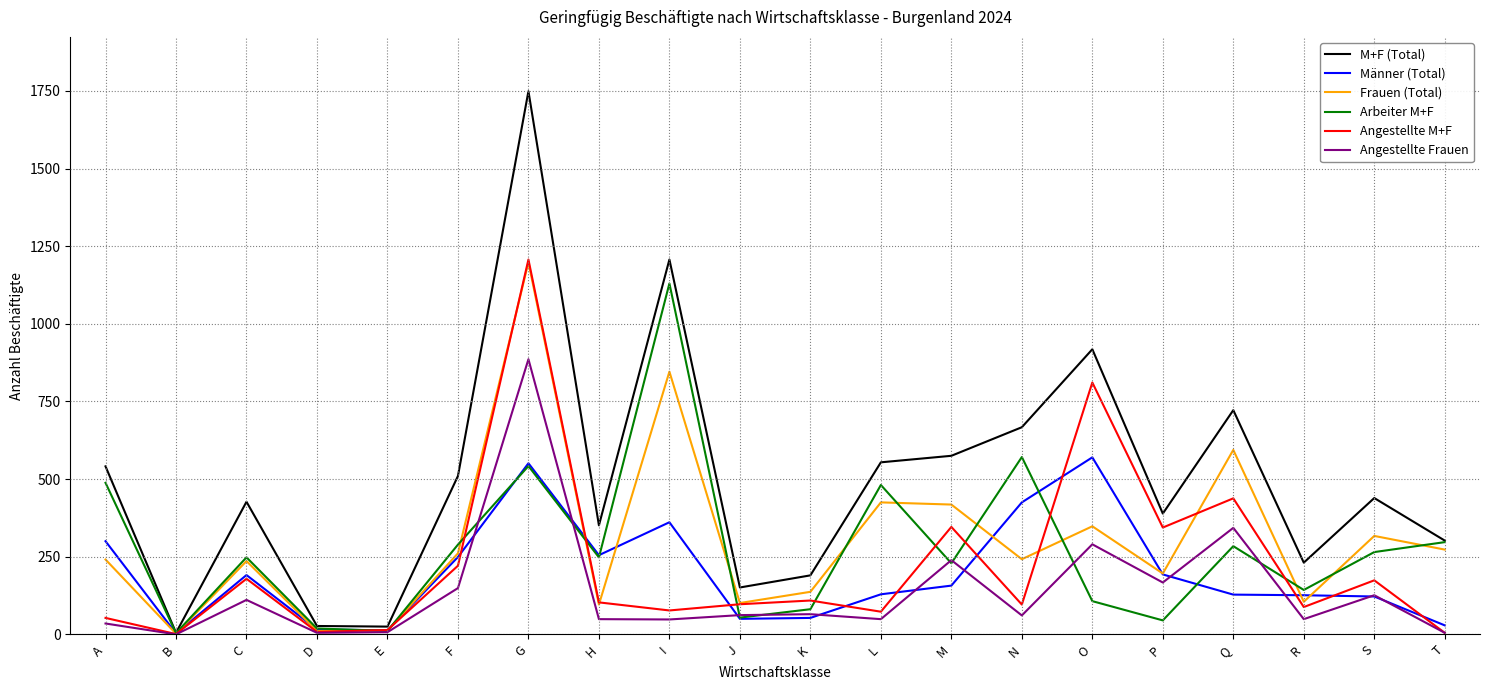

Is it true that Angestellte M+F equals 23 at J?

False